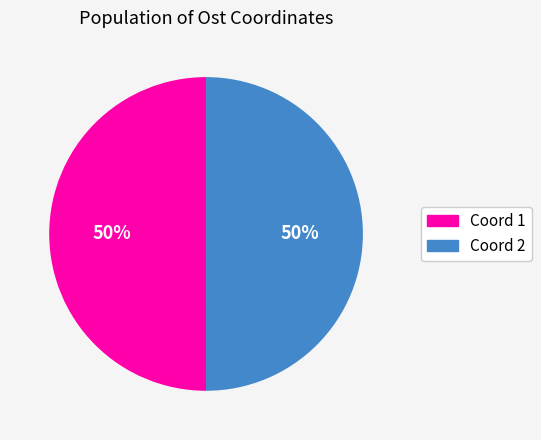

To the nearest percent, what percentage of the pie is Coord 2?

50%